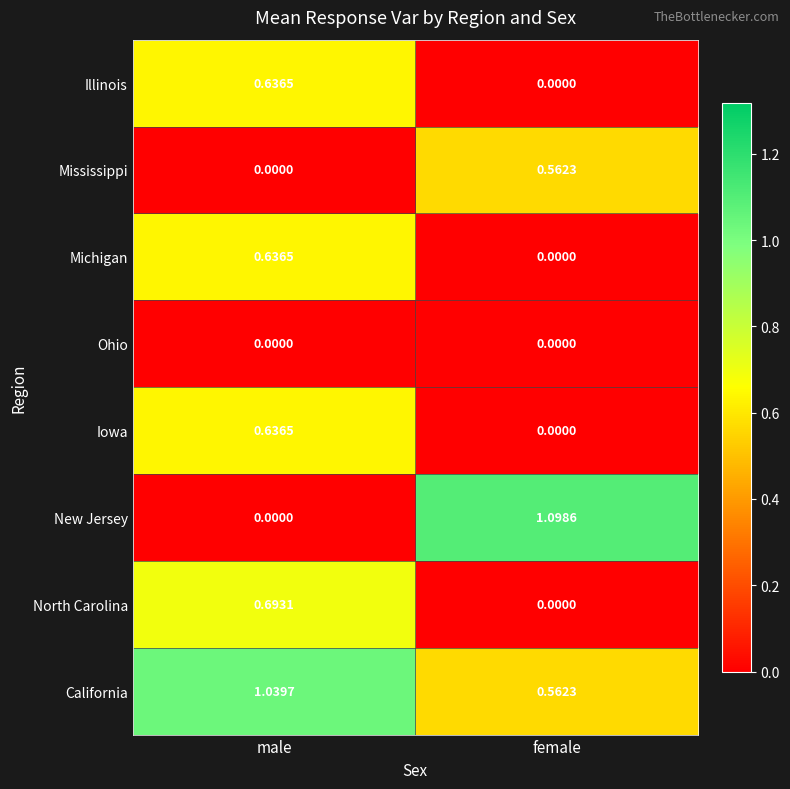

Between male and female, which series saw the biggest shift?

New Jersey